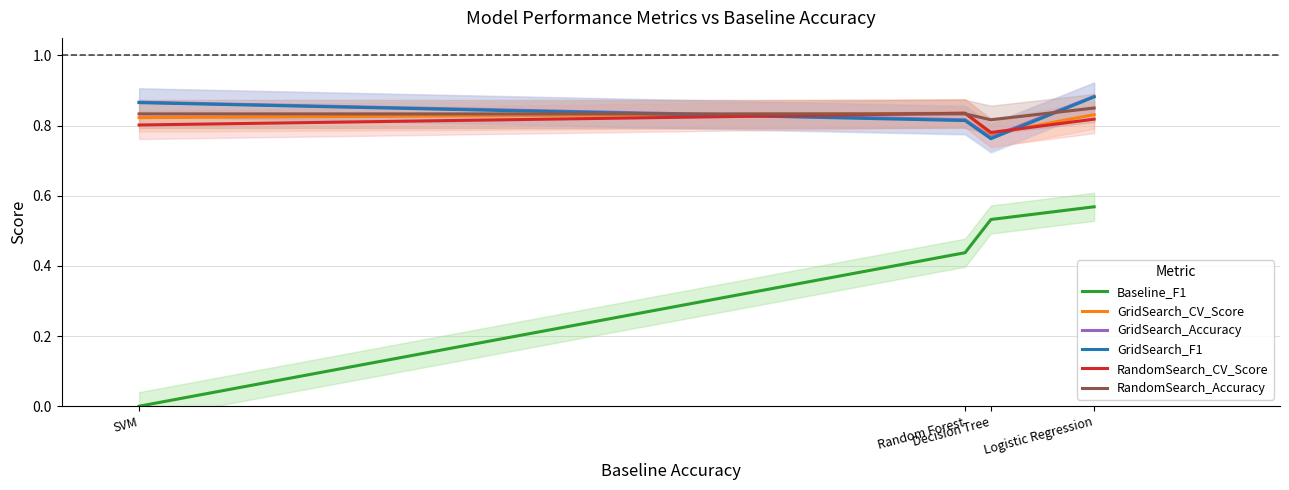

At Random Forest, list the series in order from largest to smallest.

GridSearch_CV_Score, RandomSearch_CV_Score, RandomSearch_Accuracy, GridSearch_Accuracy, GridSearch_F1, Baseline_F1